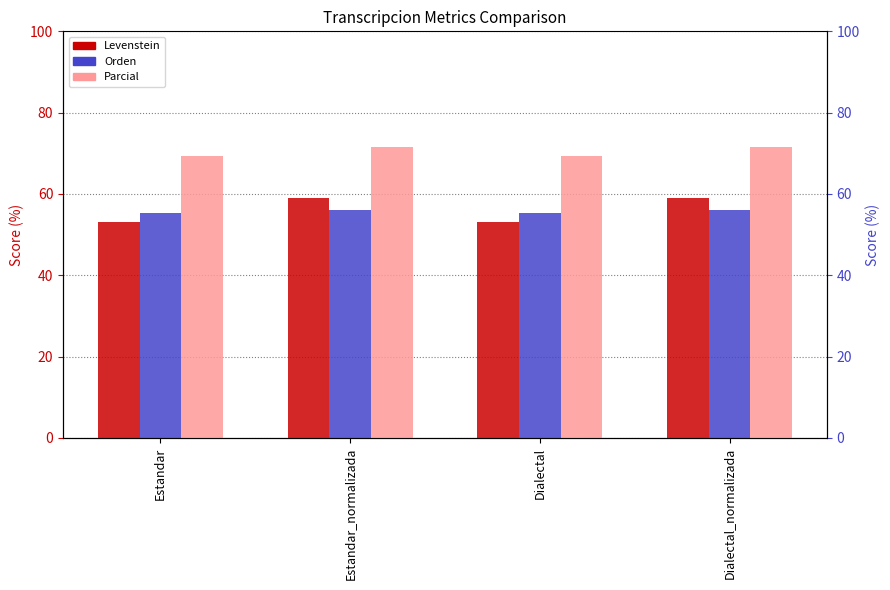

The Levenstein series shows 36.5 at Dialectal. True or false?

False